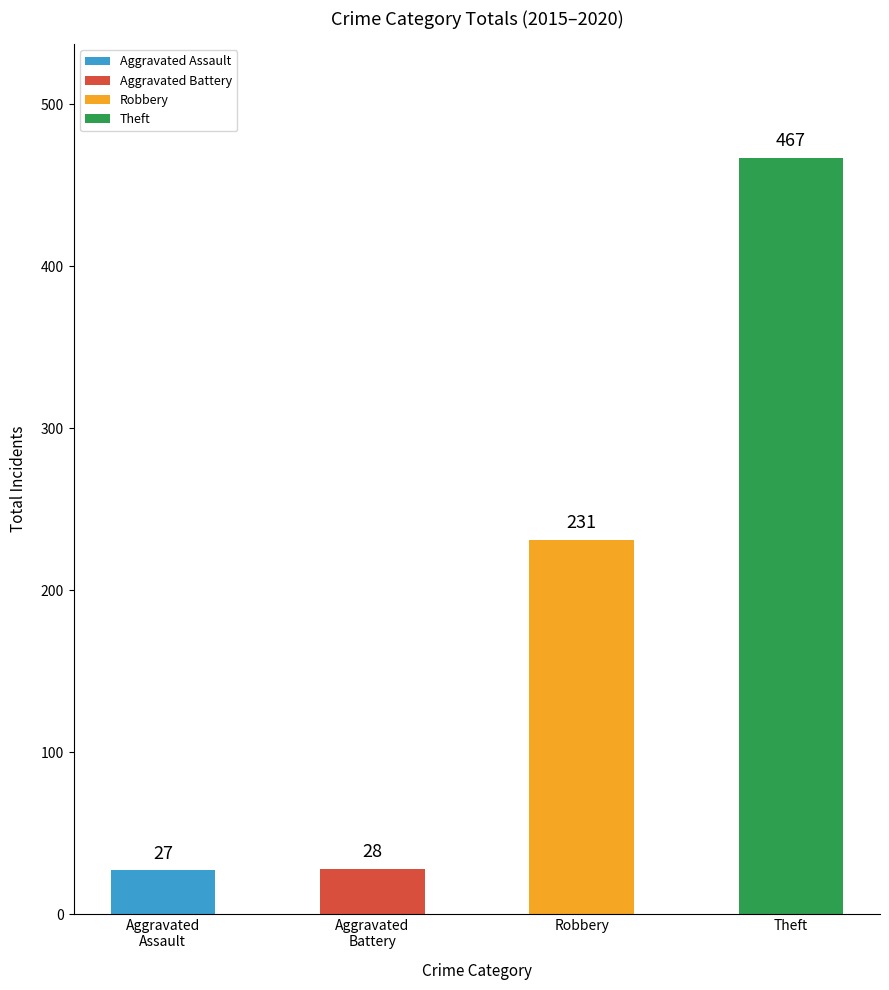

Rank the categories by value from lowest to highest.

Aggravated
Assault, Aggravated
Battery, Robbery, Theft